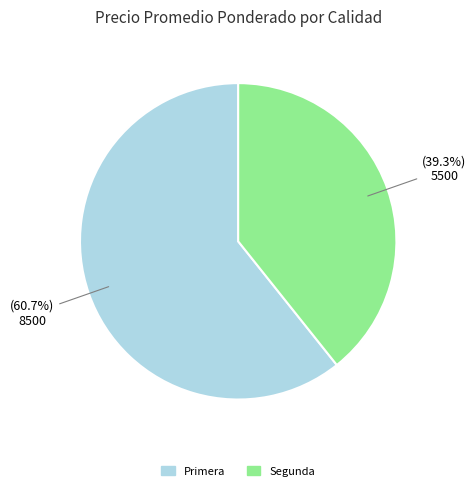

How many slices are in this pie chart?

2